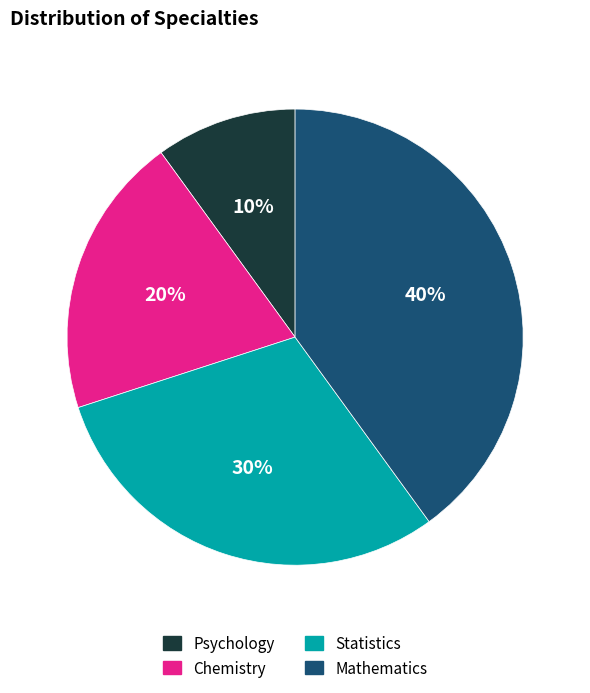

Is there a majority slice in this chart?

No